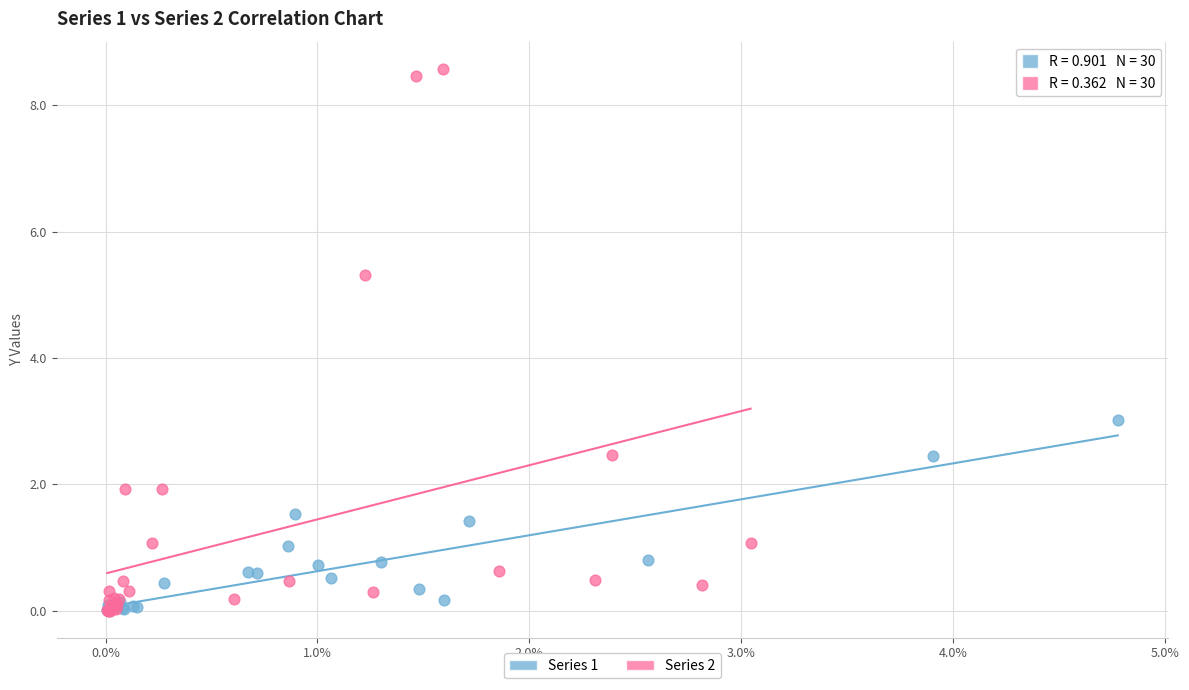

Which series has the largest Y range (max minus min)?

Series 2